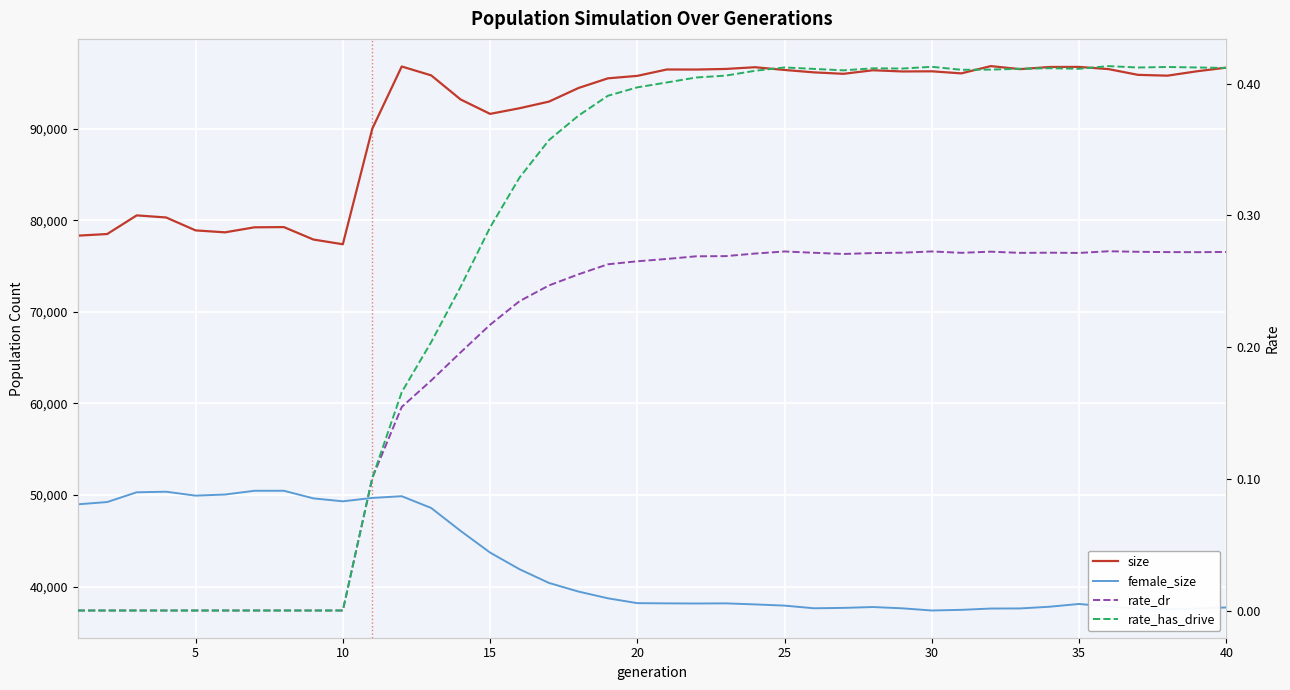

How many positive values does the rate_dr series have?

30